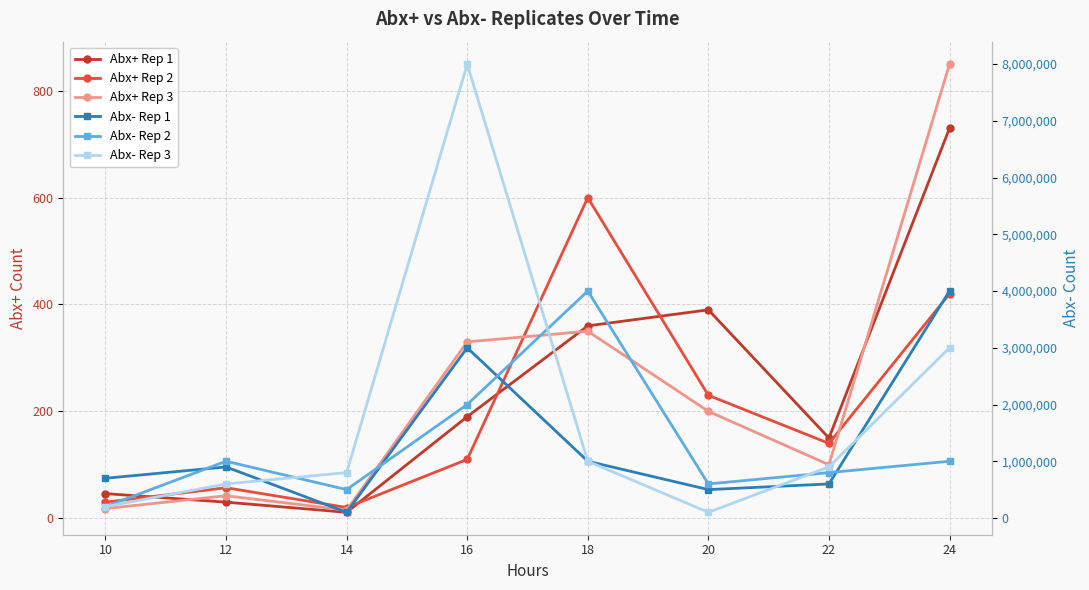

Between 12 and 20, which series saw the biggest shift?

Abx- Rep 3